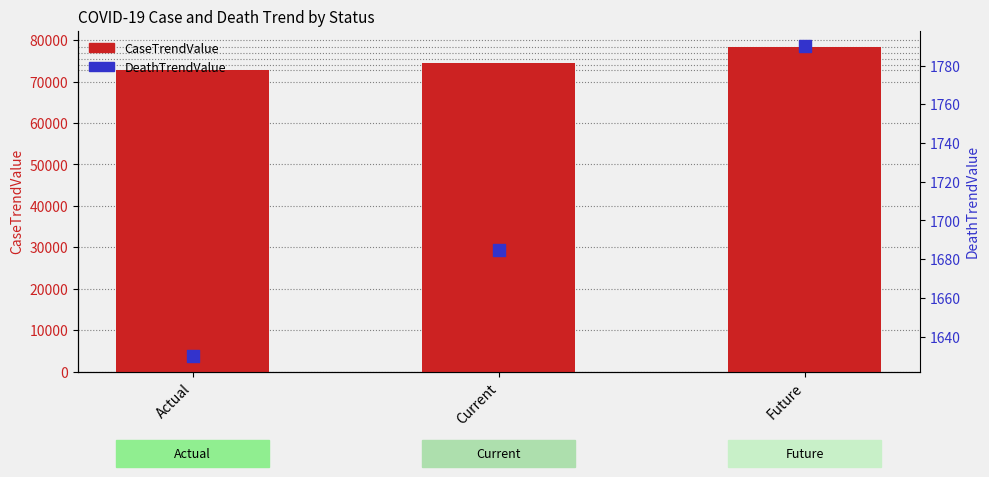

Which series reaches the minimum Y coordinate?

DeathTrendValue